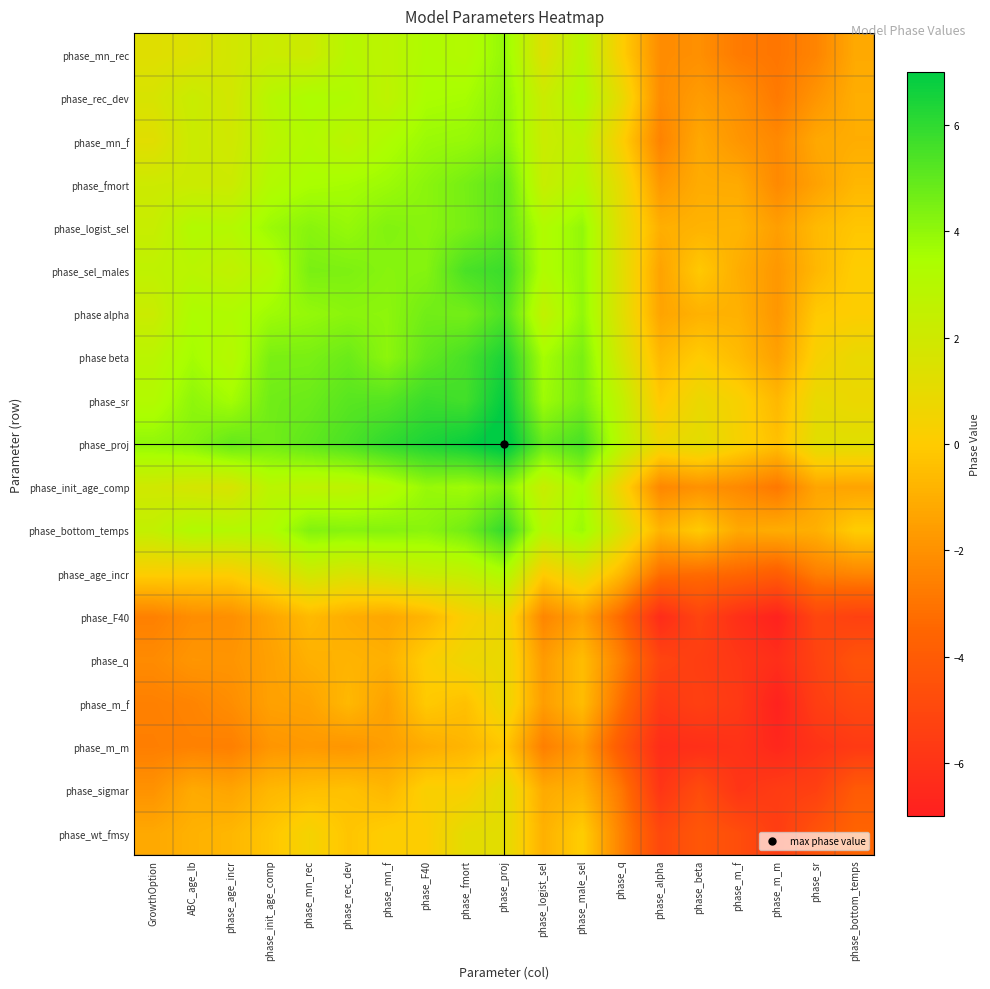

At which category is the sum across all series the highest?

phase_proj